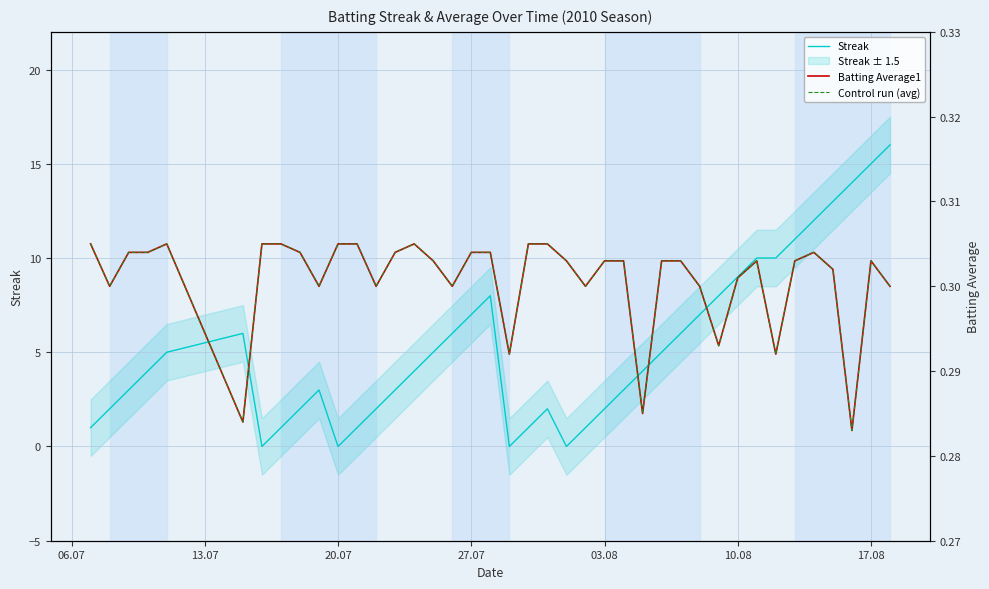

Reading left to right, what are all the values shown in this chart?

Streak: 1.0	2.0	3.0	4.0	5.0	6.0	0.0	1.0	2.0	3.0	0.0	1.0	2.0	3.0	4.0	5.0	6.0	7.0	8.0	0.0	1.0	2.0	0.0	1.0	2.0	3.0	4.0	5.0	6.0	7.0	8.0	9.0	10.0	10.0	11.0	12.0	13.0	14.0	15.0	16.0
Batting Average1: 0.3	0.3	0.3	0.3	0.3	0.3	0.3	0.3	0.3	0.3	0.3	0.3	0.3	0.3	0.3	0.3	0.3	0.3	0.3	0.3	0.3	0.3	0.3	0.3	0.3	0.3	0.3	0.3	0.3	0.3	0.3	0.3	0.3	0.3	0.3	0.3	0.3	0.3	0.3	0.3
Control run (avg): 0.3	0.3	0.3	0.3	0.3	0.3	0.3	0.3	0.3	0.3	0.3	0.3	0.3	0.3	0.3	0.3	0.3	0.3	0.3	0.3	0.3	0.3	0.3	0.3	0.3	0.3	0.3	0.3	0.3	0.3	0.3	0.3	0.3	0.3	0.3	0.3	0.3	0.3	0.3	0.3